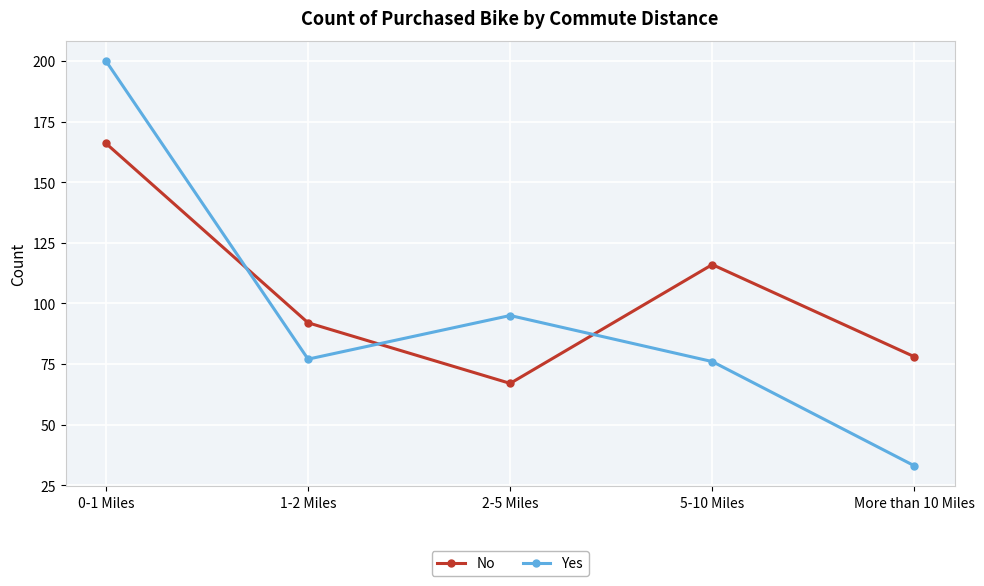

True or false: No has a value of 109 at 2-5 Miles.

False